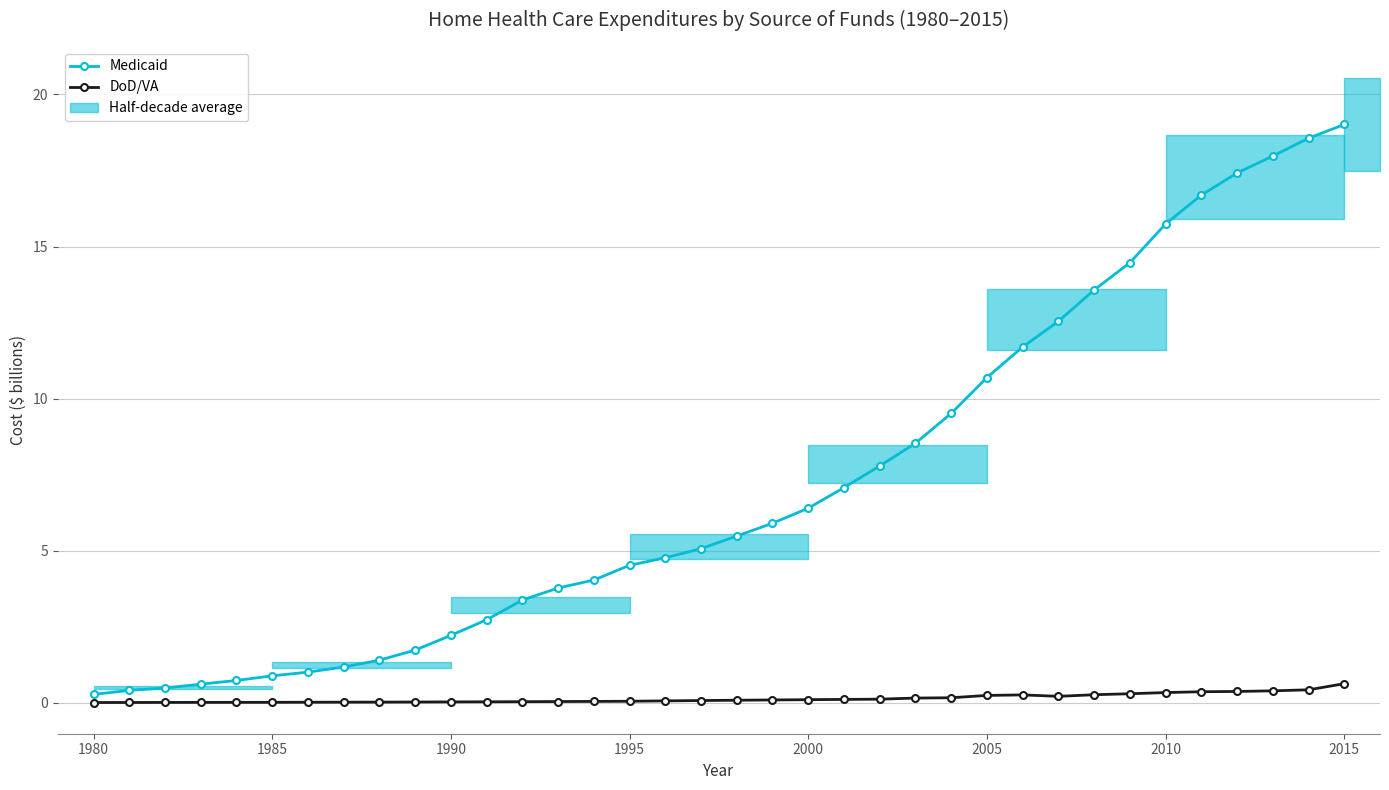

True or false: Medicaid and DoD/VA cross at least once.

False